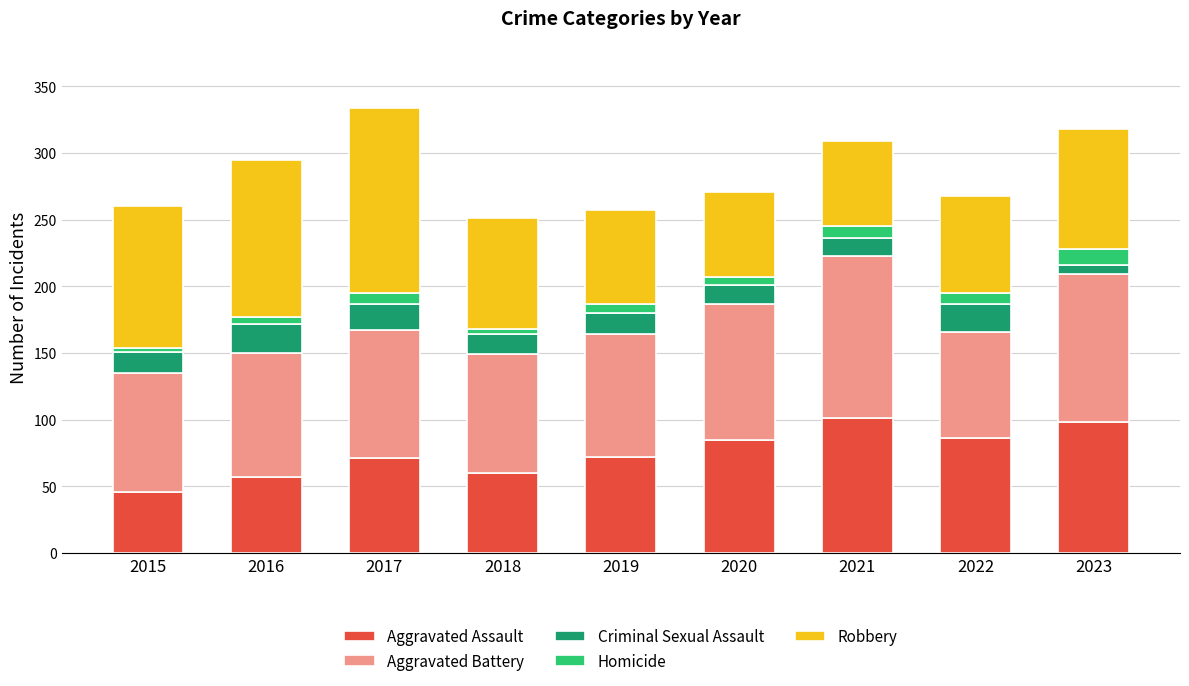

What are all the series names shown in the legend?

Aggravated Assault, Aggravated Battery, Criminal Sexual Assault, Homicide, Robbery